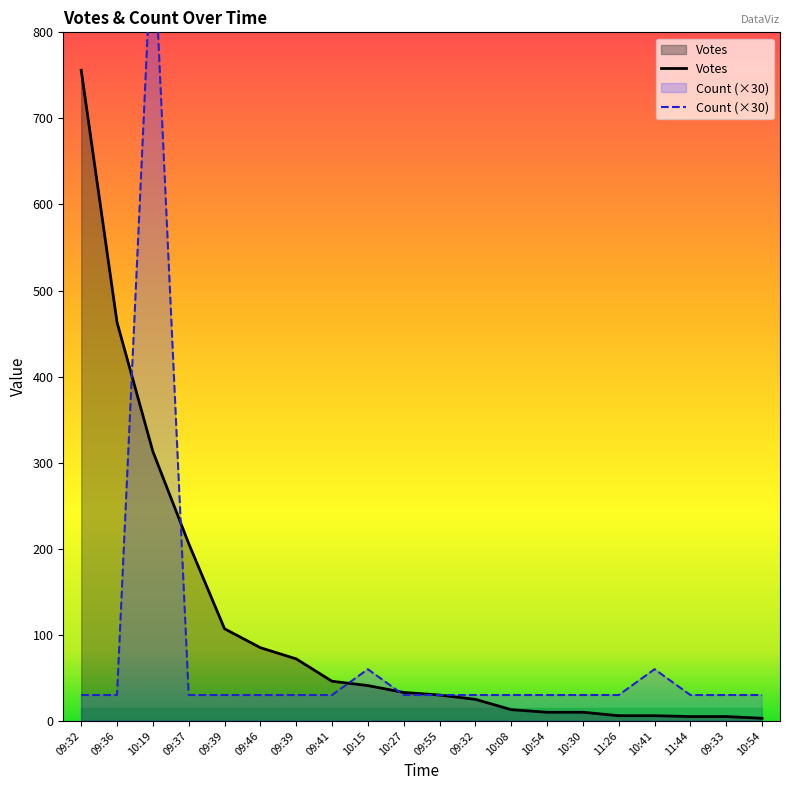

Is it true that Votes equals 10 at 10:54?

True